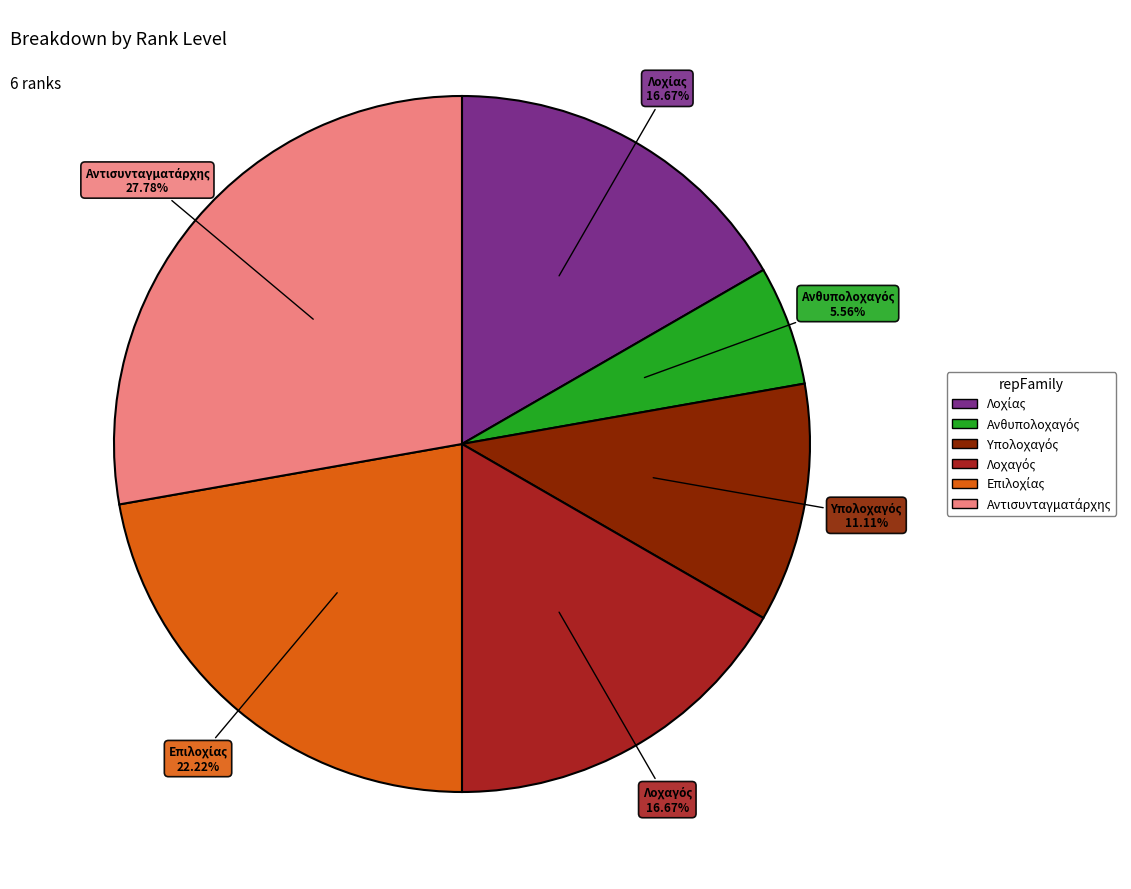

Is there any slice that represents more than half of the pie?

No